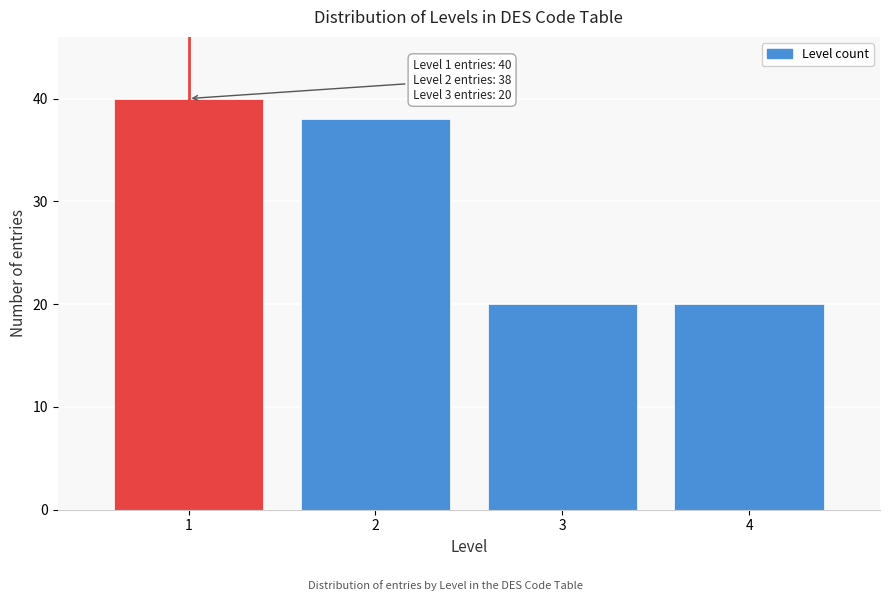

Reading left to right, transcribe all the data shown in this chart.

40	38	20	20